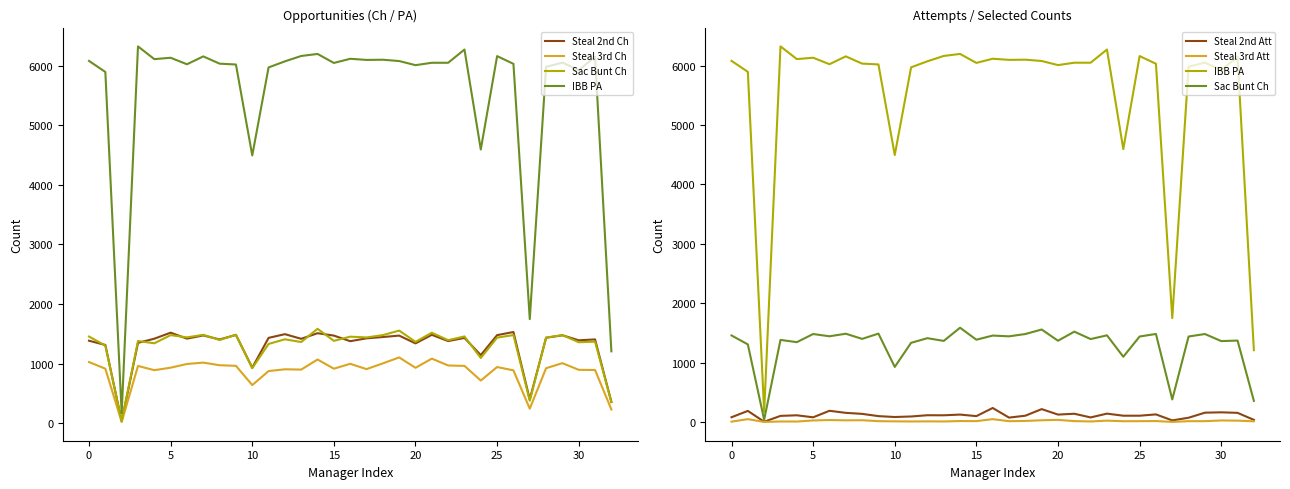

What is the sum of all Steal 2nd Ch values?

43073